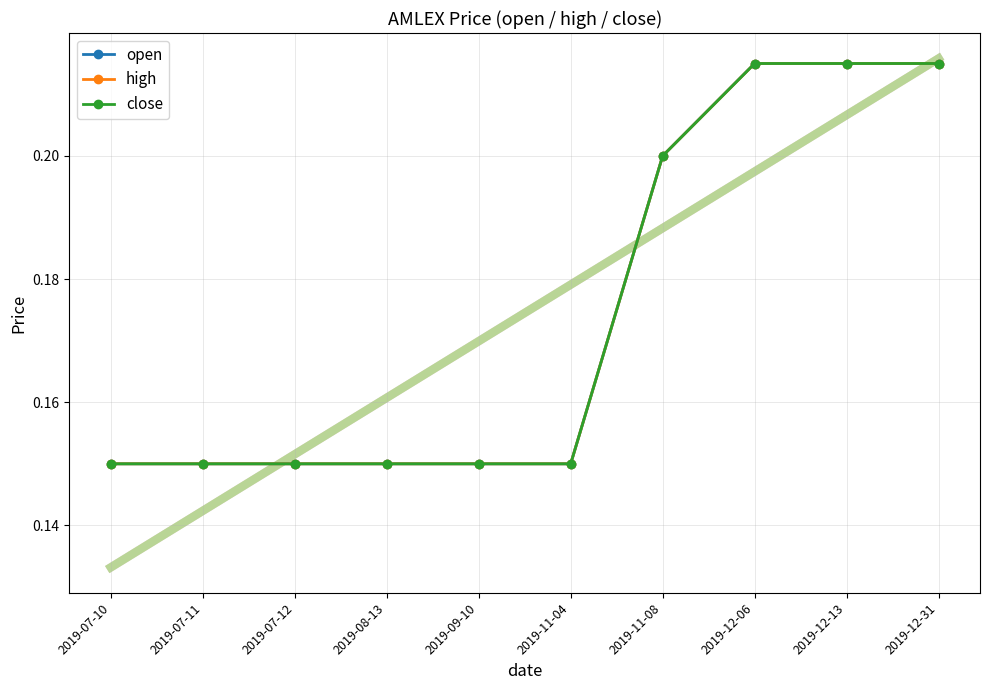

At which label is high closest to 0?

2019-07-10